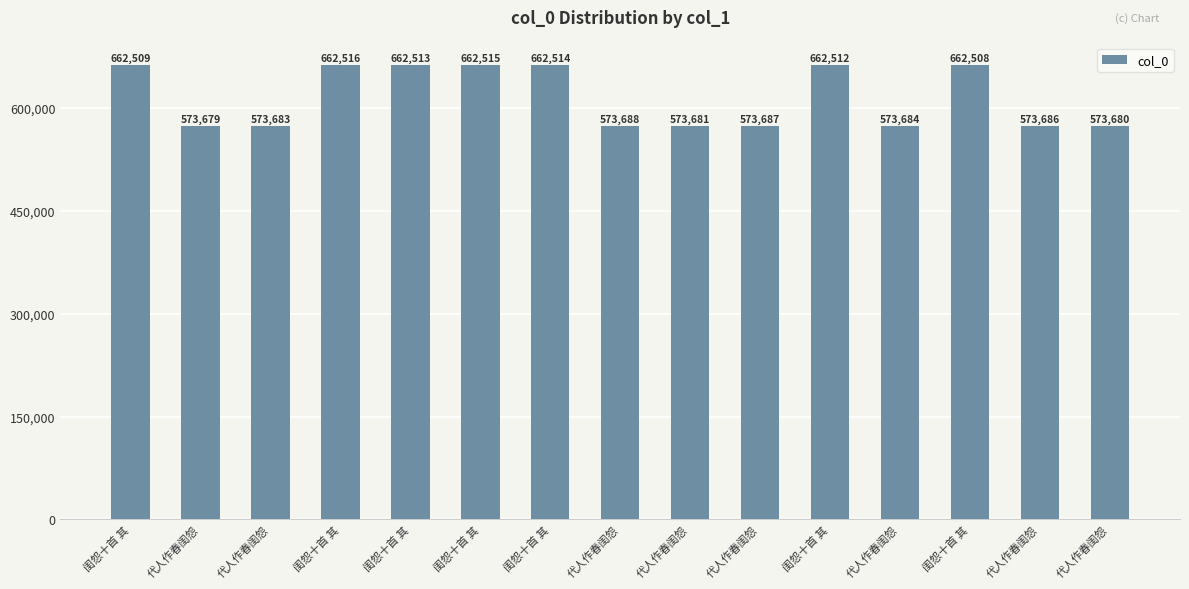

Between 代人作春闺怨 and 闺怨十首 其, which is larger?

闺怨十首 其